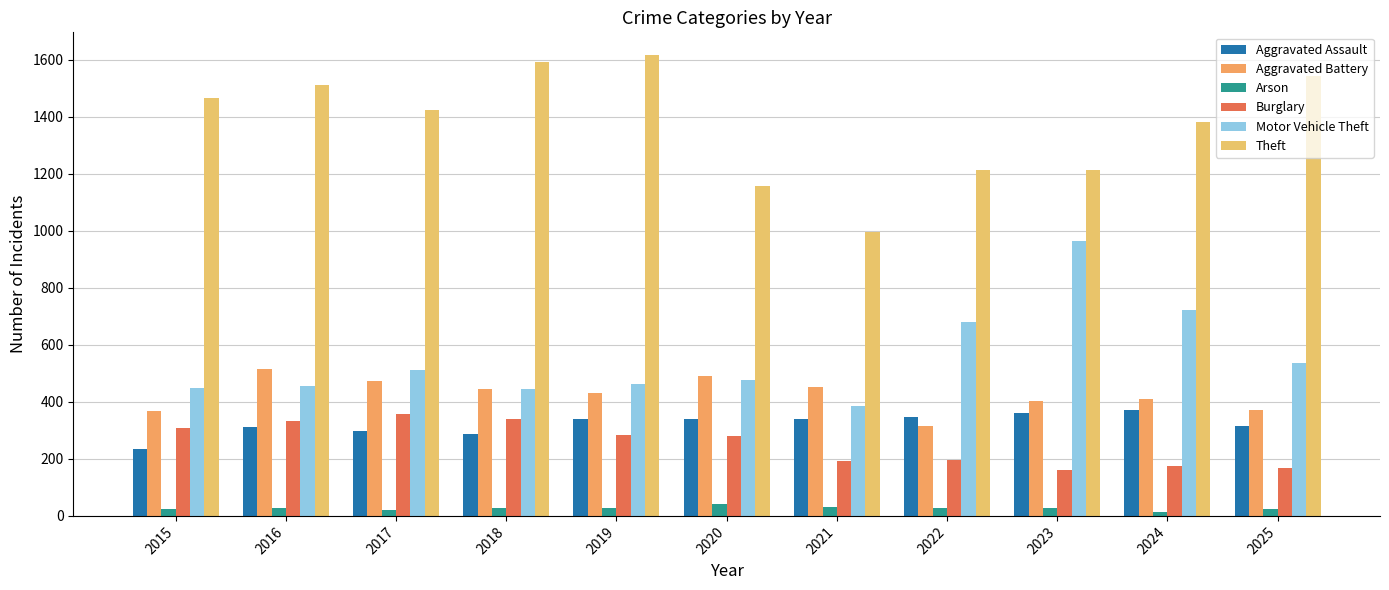

The value of Aggravated Battery at 2015 is 368. True or false?

True